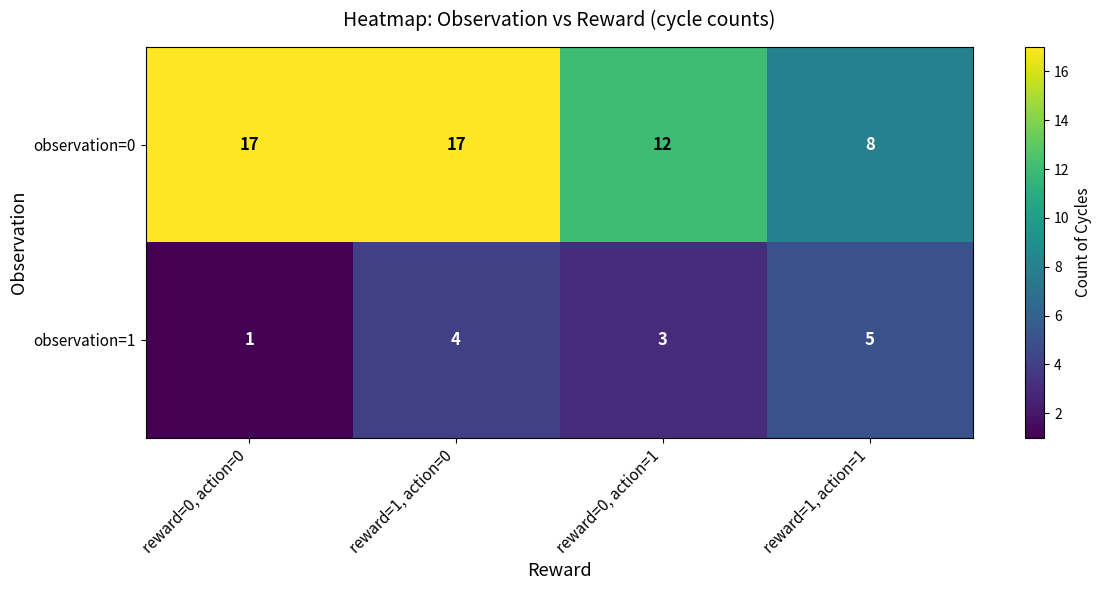

The observation=0 series shows 12 at reward=0, action=1. True or false?

True